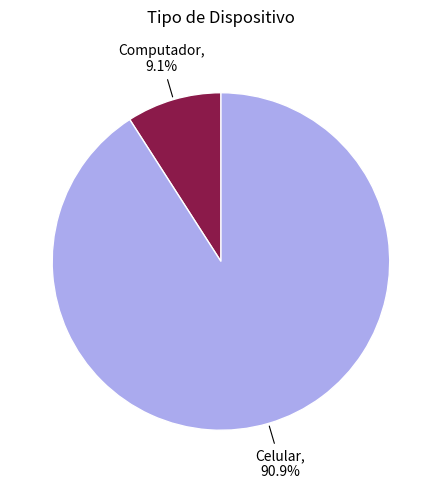

Which has a higher value, Celular or Computador?

Celular